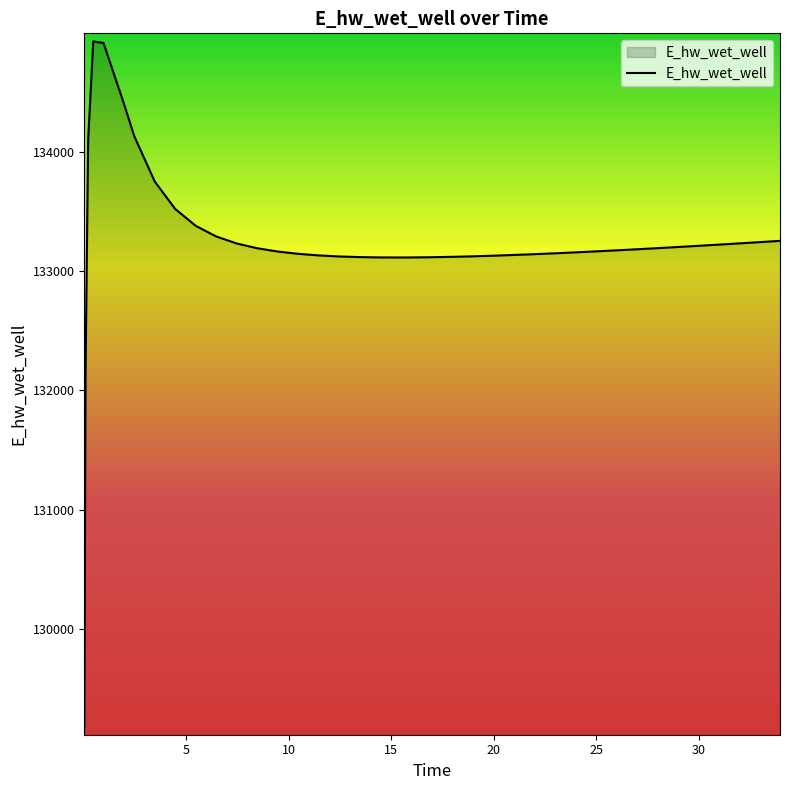

What is the smallest value displayed?

129180.7